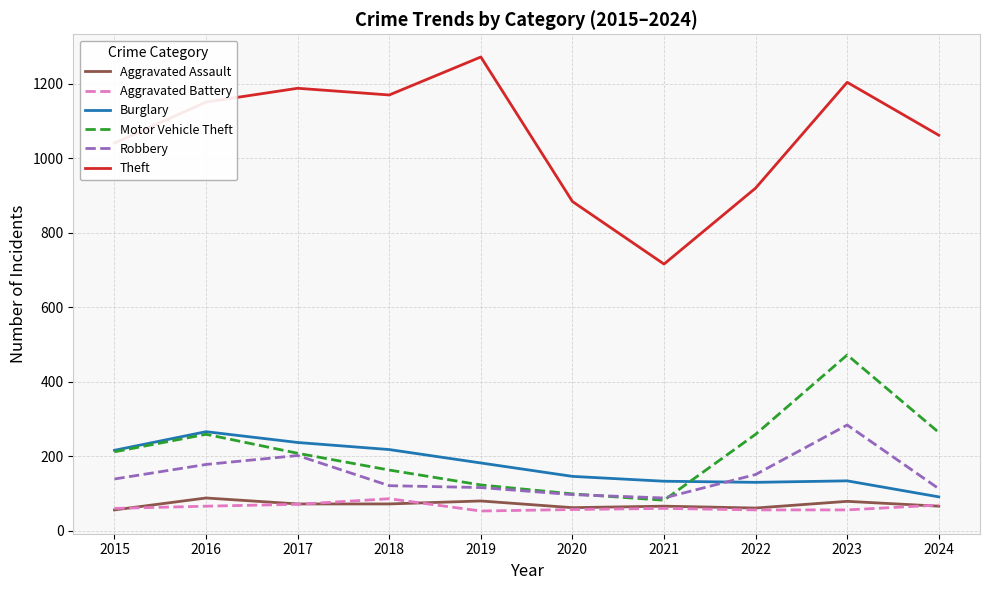

Count the number of data series in this chart.

6